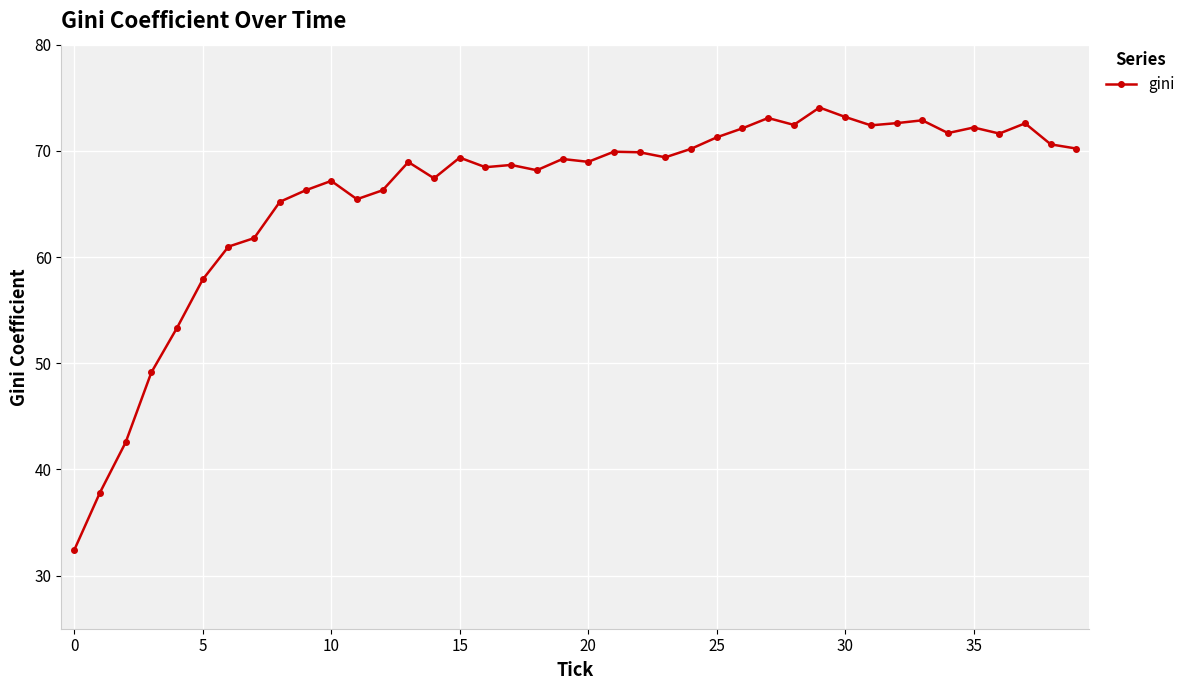

What is the greatest value displayed?

74.1